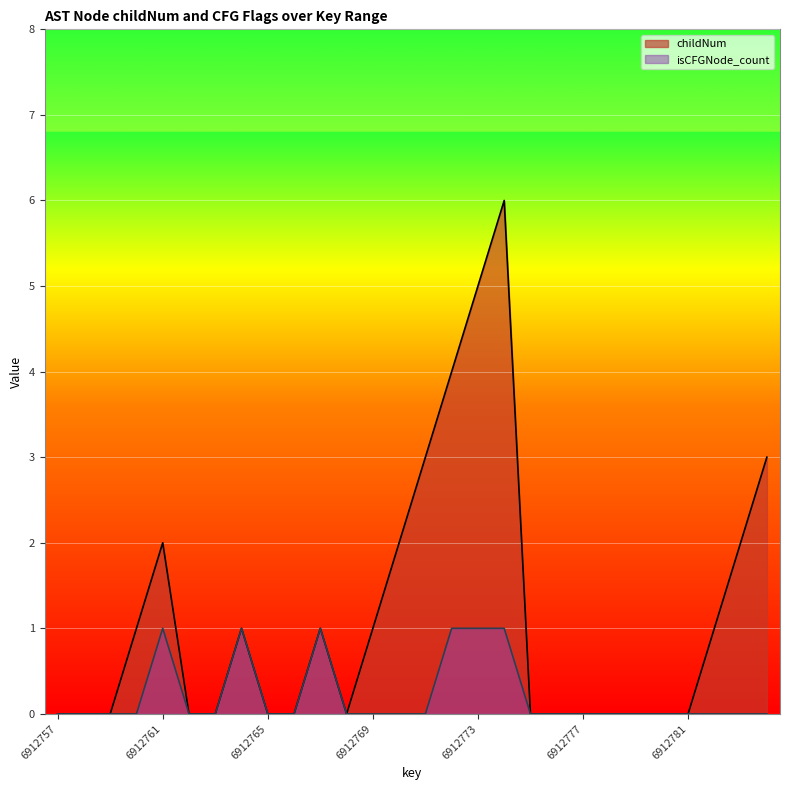

Rank the series by their maximum value, from lowest to highest.

isCFGNode_count, childNum